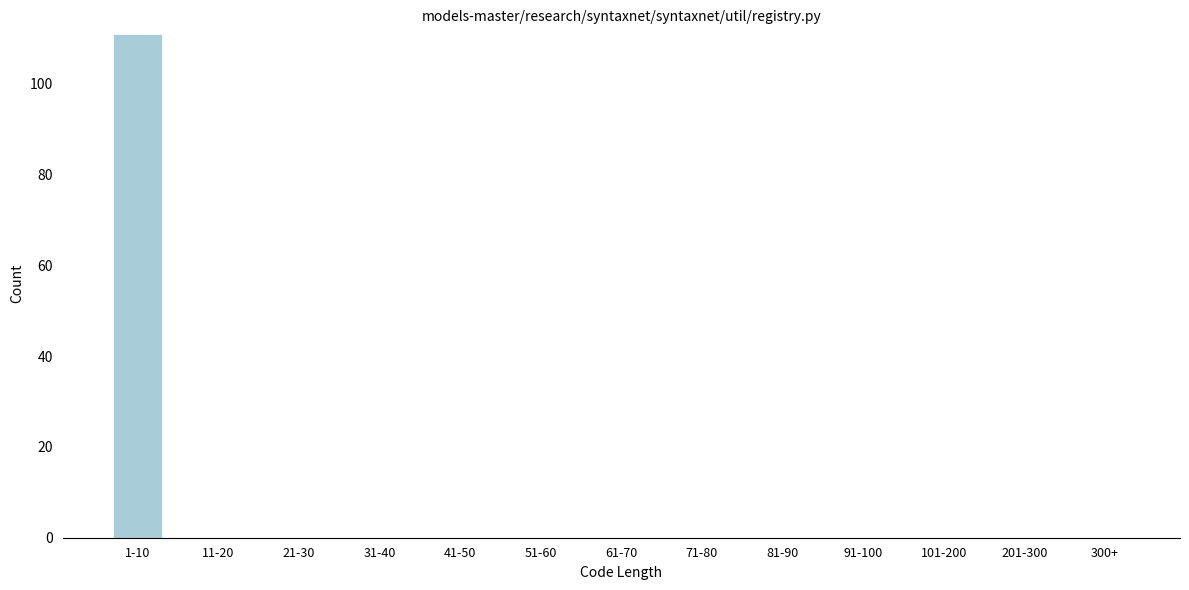

Reading left to right, transcribe all the data shown in this chart.

1-10=111	11-20=0	21-30=0	31-40=0	41-50=0	51-60=0	61-70=0	71-80=0	81-90=0	91-100=0	101-200=0	201-300=0	300+=0